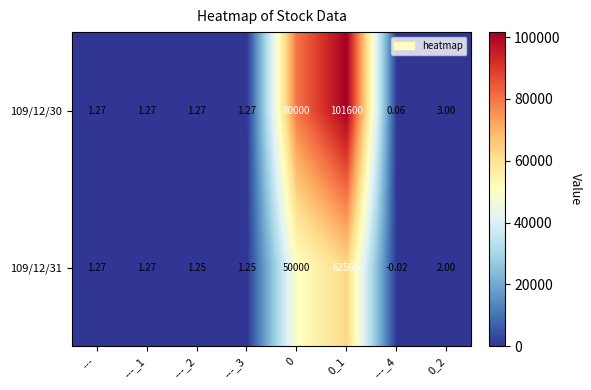

Is the value of 109/12/31 at ---_2 greater than the value of 109/12/30 at ---_2?

No